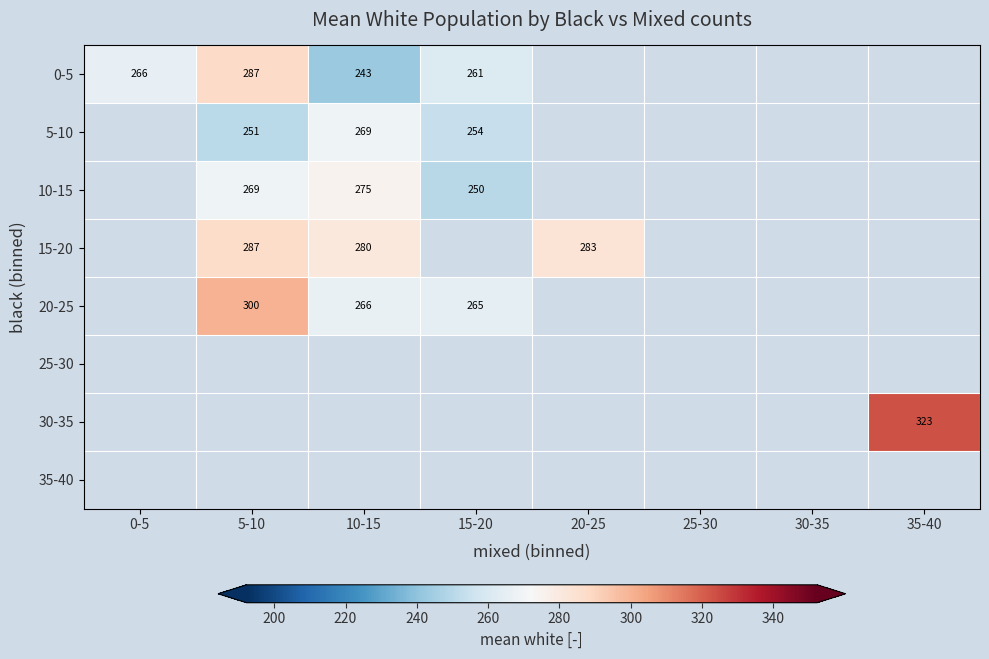

True or false: 0-5 has a value of 266.0 at 0-5.

True